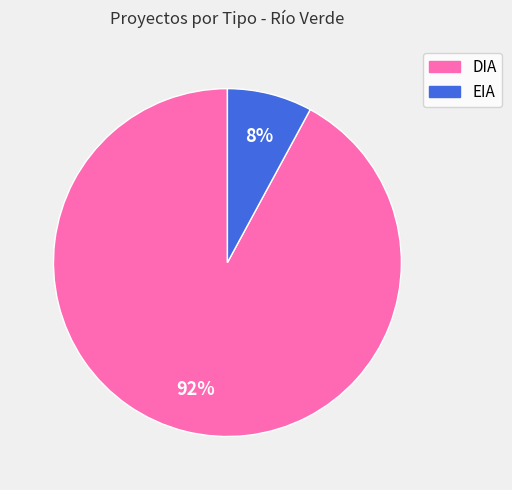

Is there a majority slice in this chart?

Yes